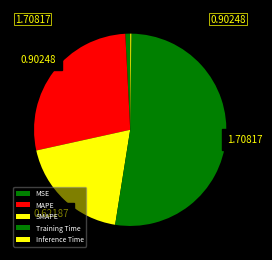

Is Inference Time the majority of the pie?

No